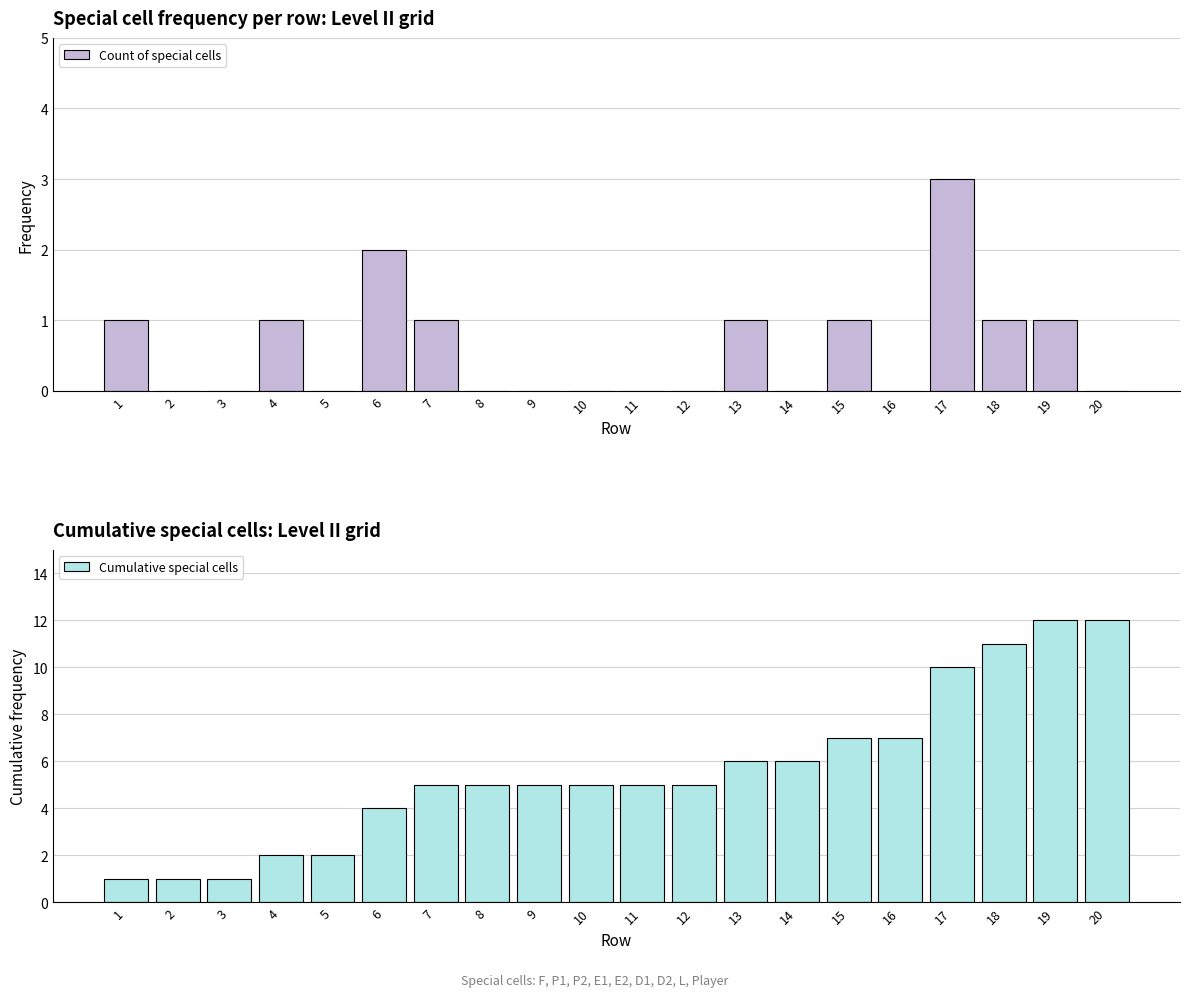

Is it true that Cumulative special cells equals 2 at 13?

False